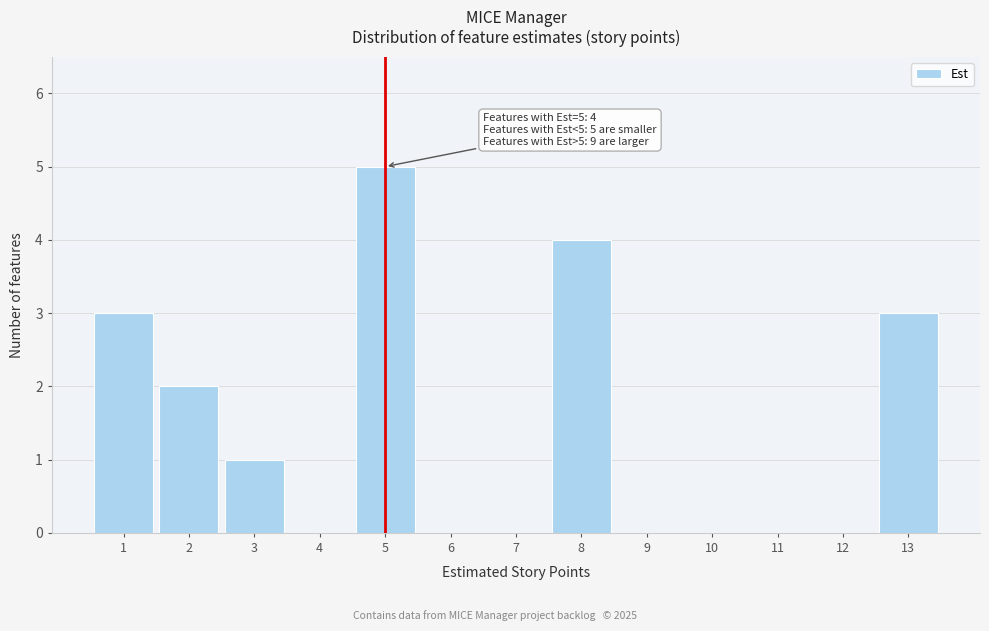

Reading right to left, transcribe all the data shown in this chart.

13=3	12=0	11=0	10=0	9=0	8=4	7=0	6=0	5=5	4=0	3=1	2=2	1=3